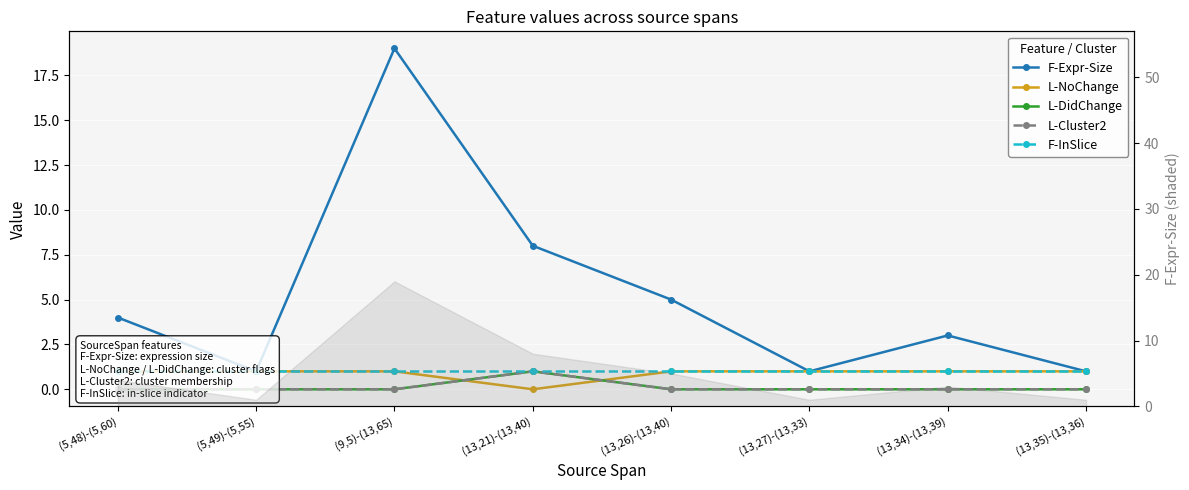

At which label is L-Cluster2 closest to 0?

(5,48)-(5,60)